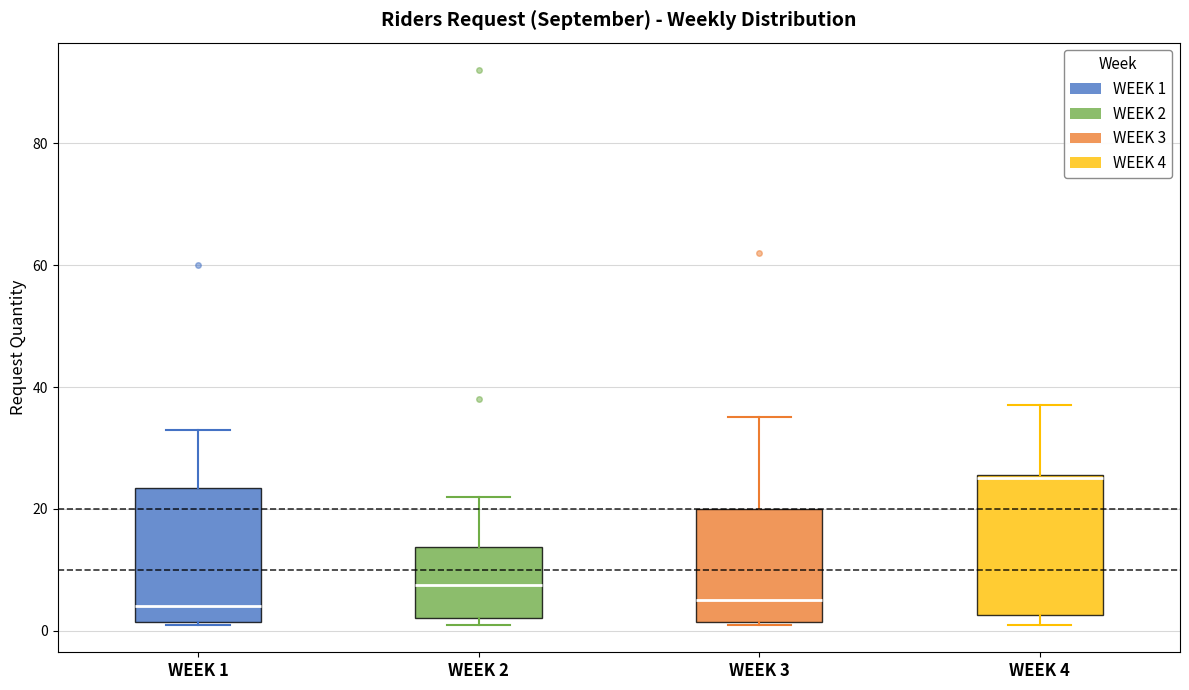

Which box's median line is the highest?

WEEK 4